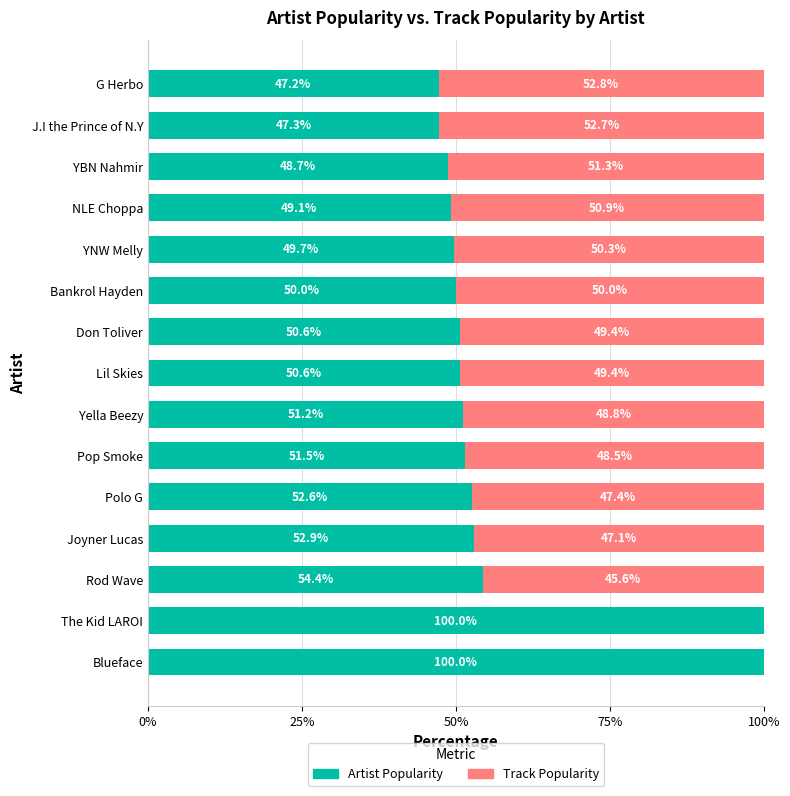

Is it true that Artist Popularity equals 50.6 at Lil Skies?

True